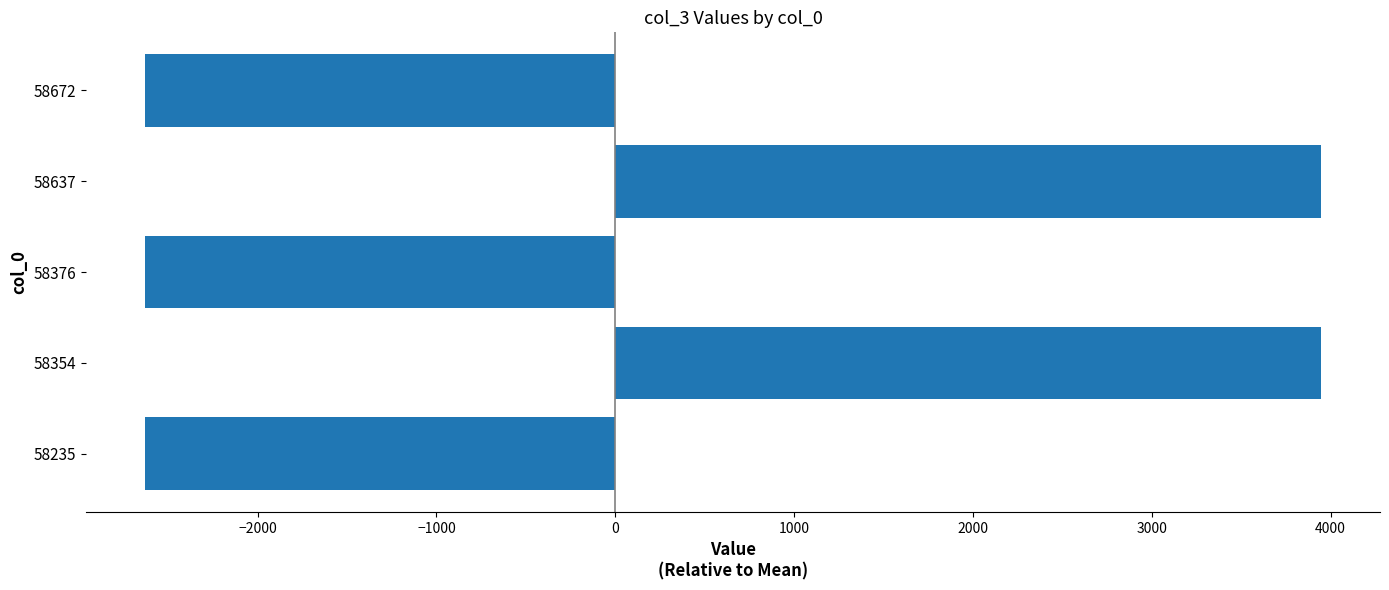

What is the smallest value displayed?

-2631.6